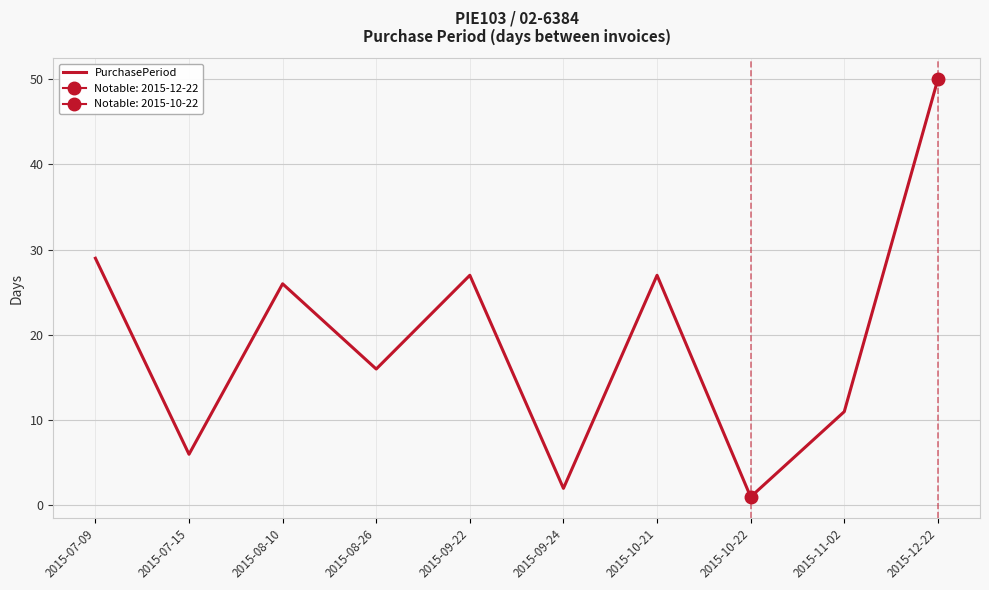

What is the sum of all values?

195